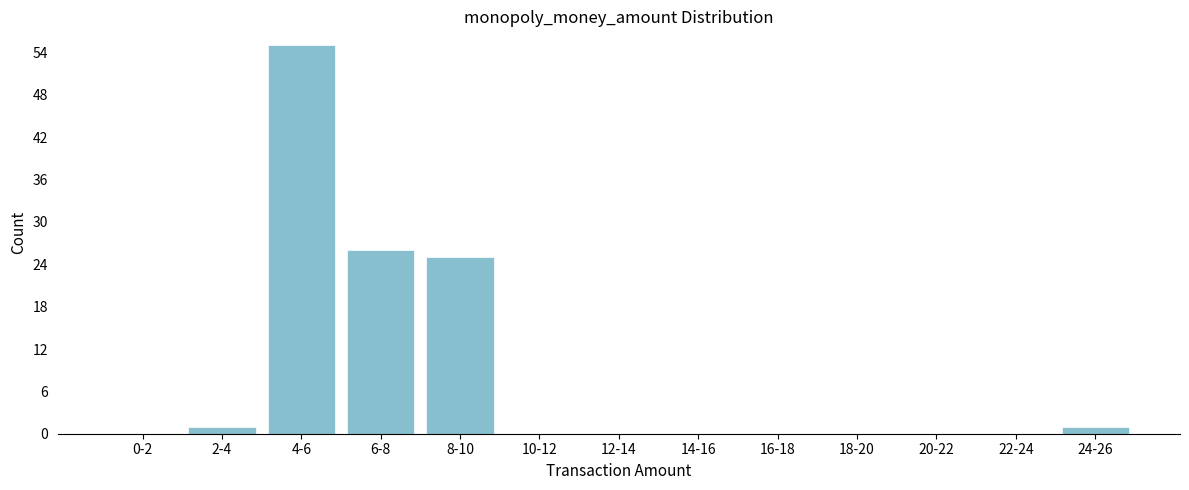

Reading right to left, list all the values displayed in this chart.

24-26=1	22-24=0	20-22=0	18-20=0	16-18=0	14-16=0	12-14=0	10-12=0	8-10=25	6-8=26	4-6=55	2-4=1	0-2=0